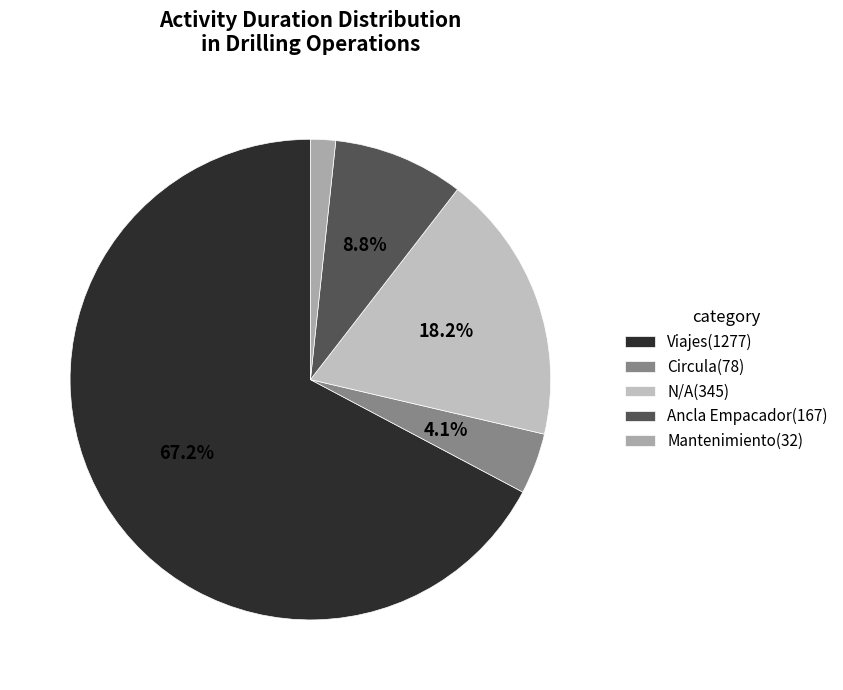

Which slice is the largest?

Viajes(1277)